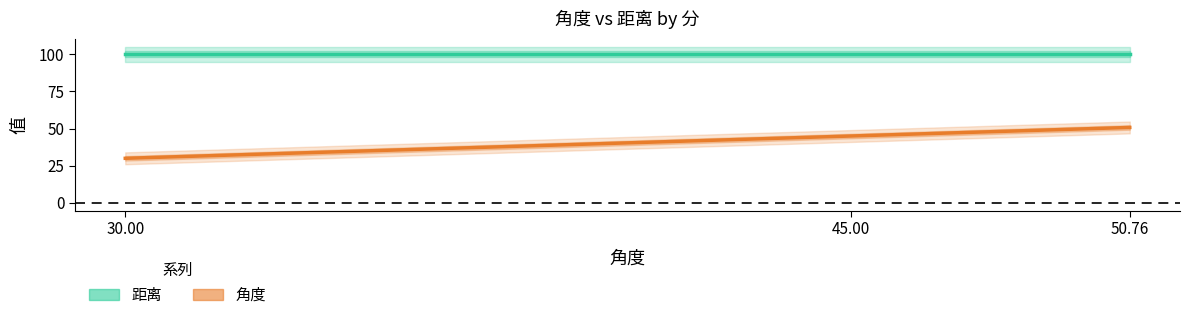

What is the spread (max minus min) of values at 30.00?

70.0